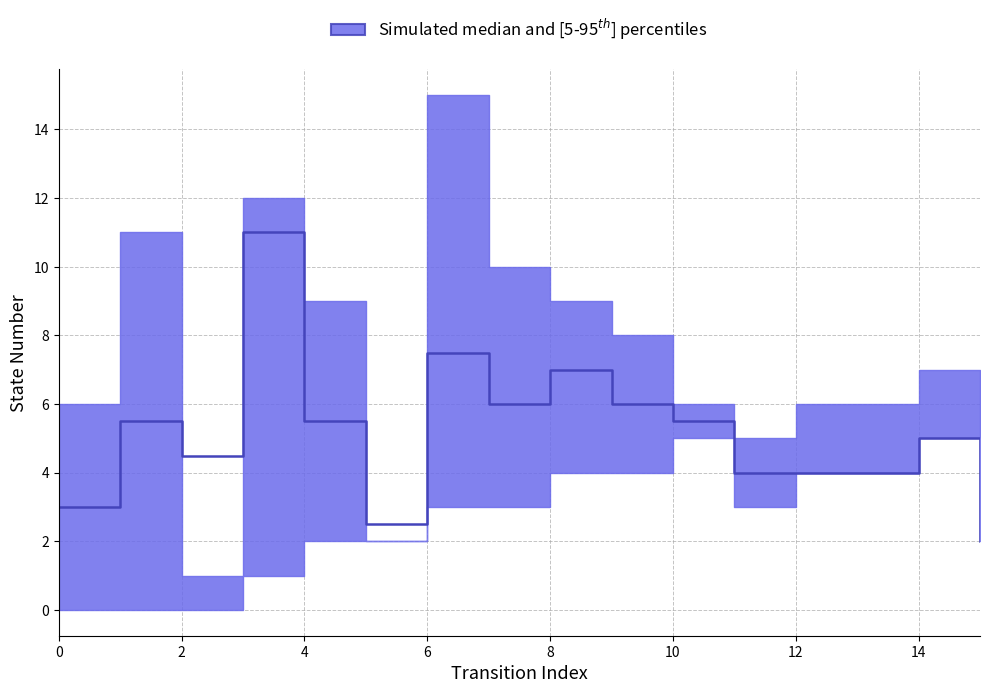

What is the total value across all series at 9?

18.0